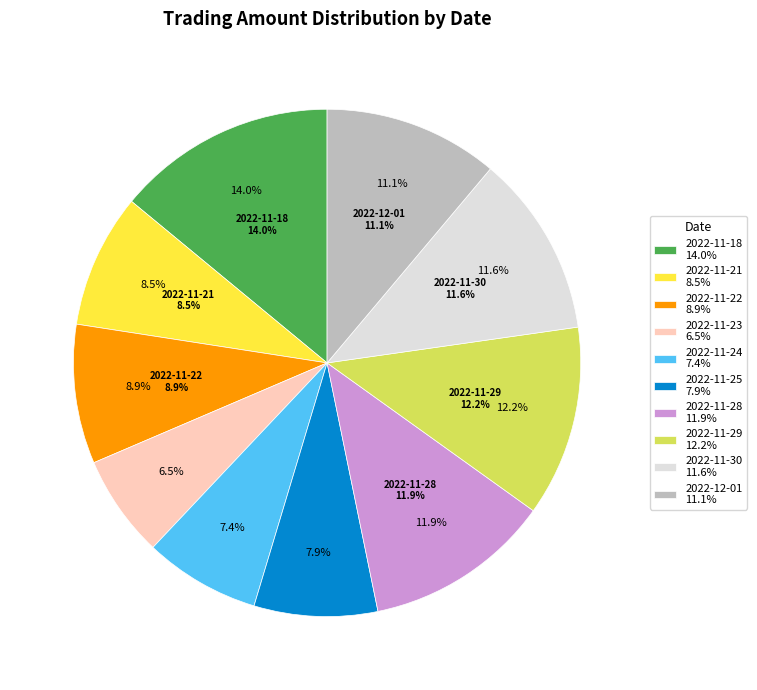

How many segments does this pie chart have?

10